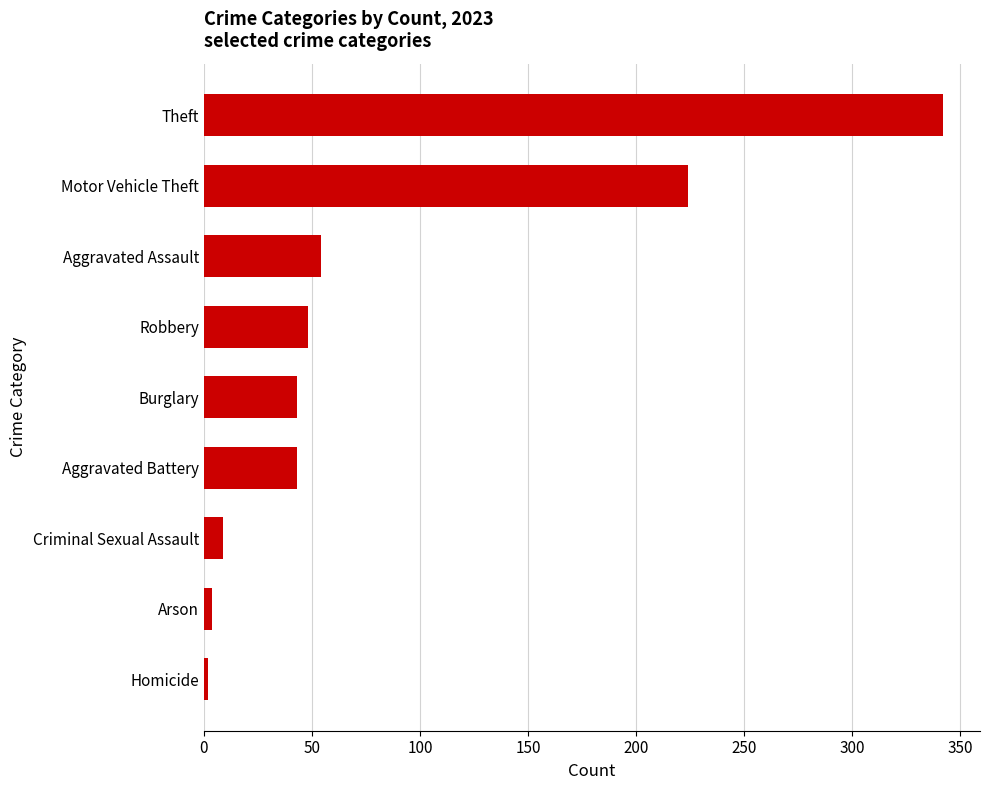

What is the difference between the second highest and second lowest values?

220